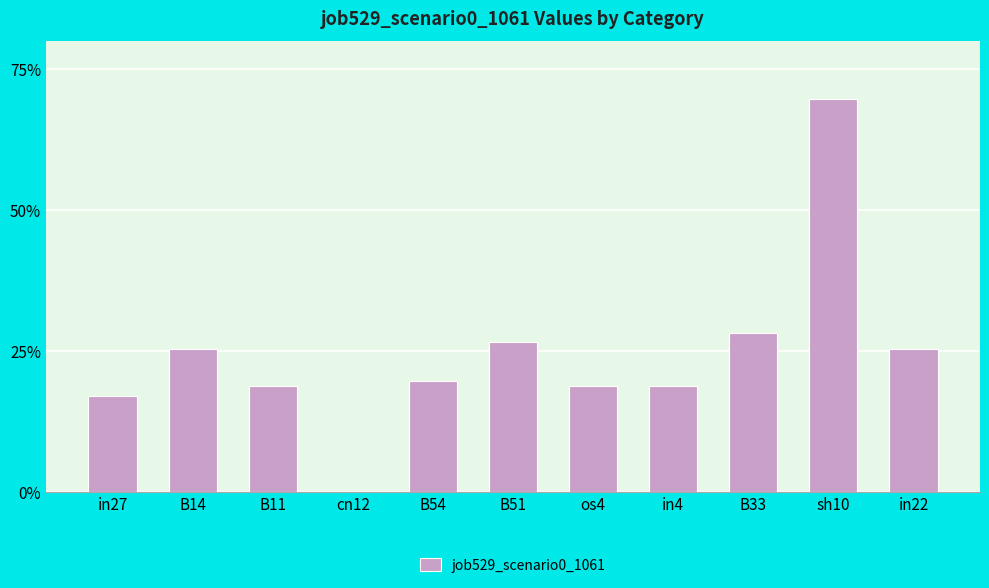

What is the change in value from cn12 to in22?

+0.3